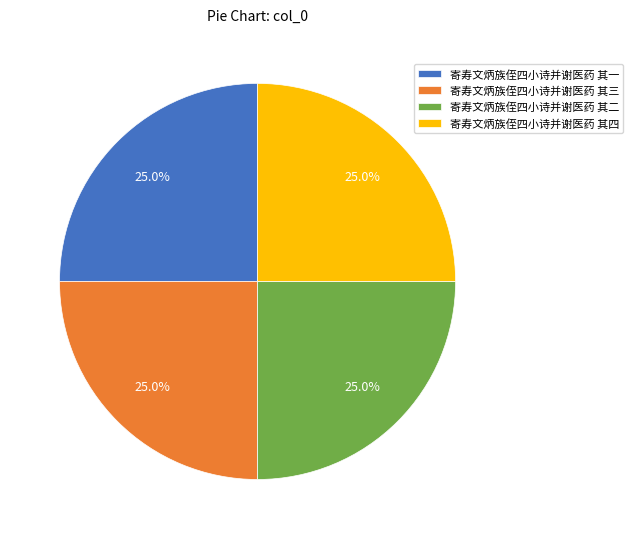

What percentage is the 寄寿文炳族侄四小诗并谢医药 其二 slice, to the nearest percent?

25%